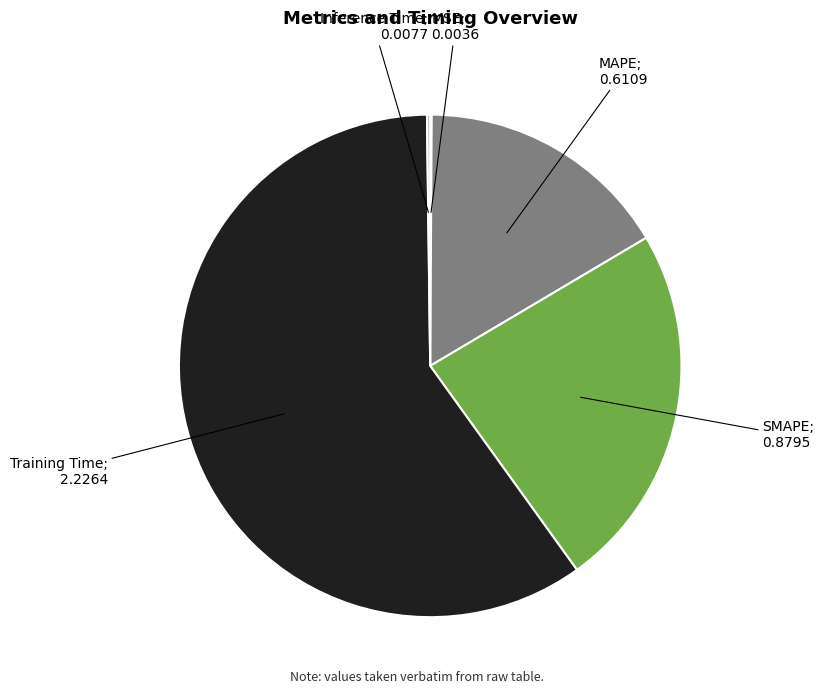

Does any single category account for the majority?

Yes